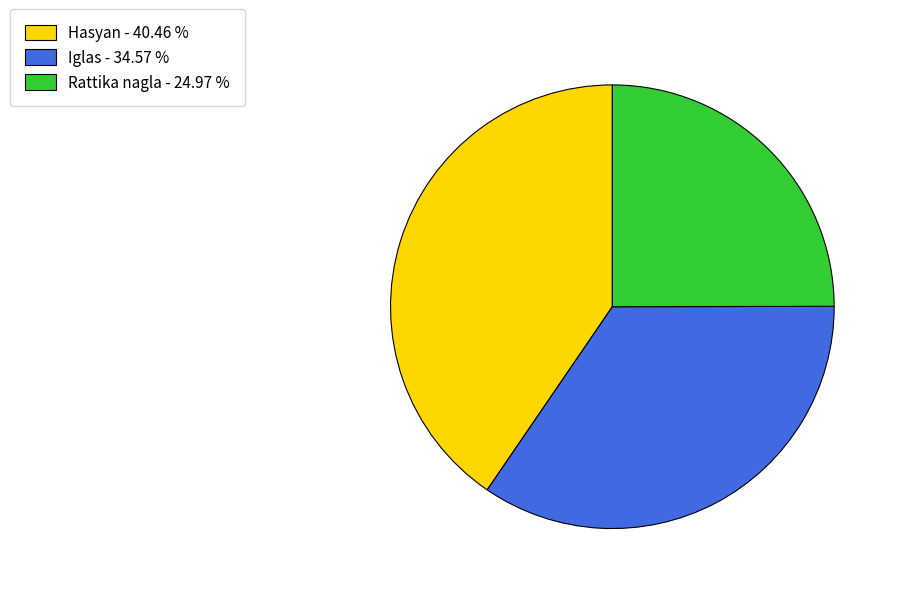

What is the ratio of the value at Rattika nagla - 24.97 % to the value at Hasyan - 40.46 %?

0.6